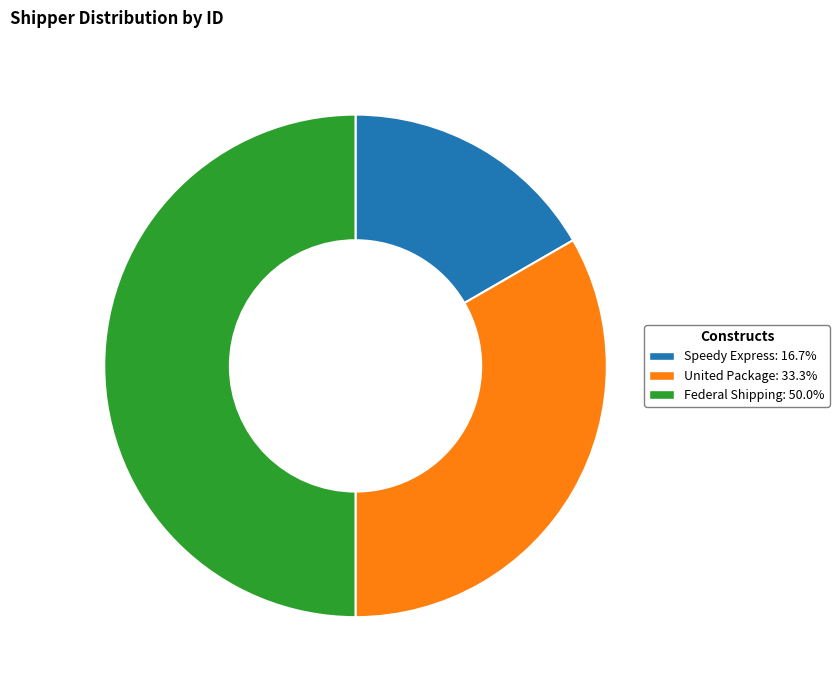

True or false: Speedy Express accounts for 5% of the total.

False